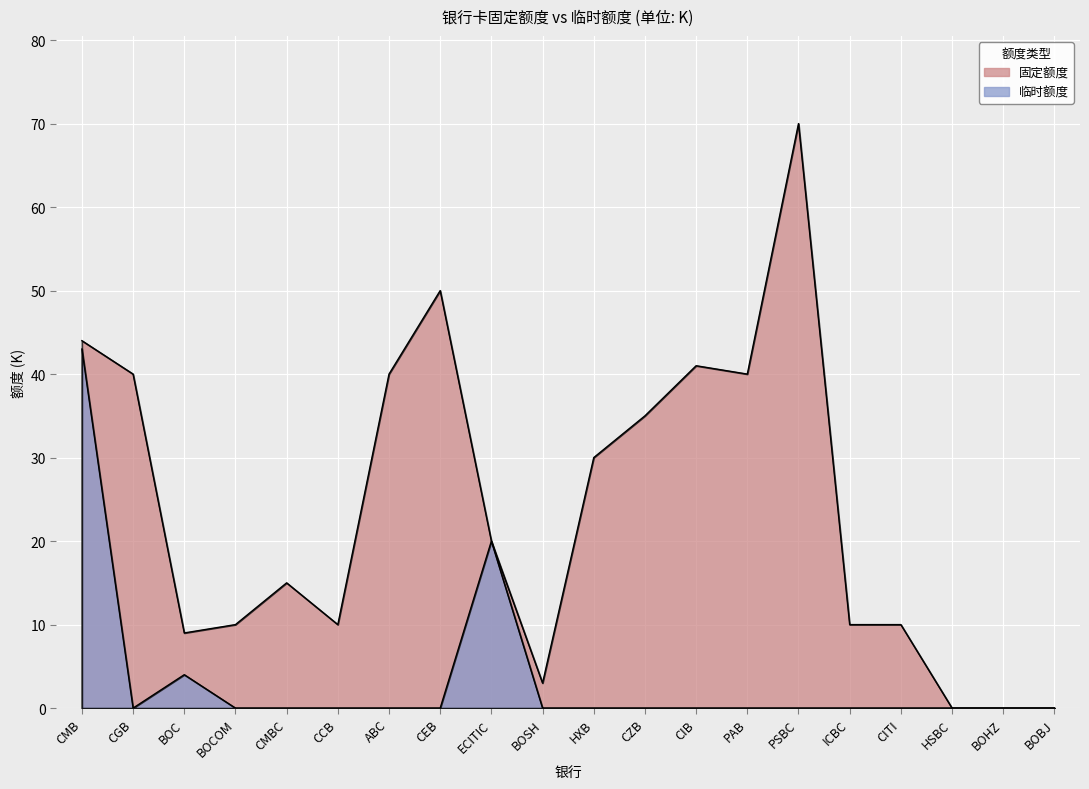

True or false: 固定 and 临时 cross at least once.

False